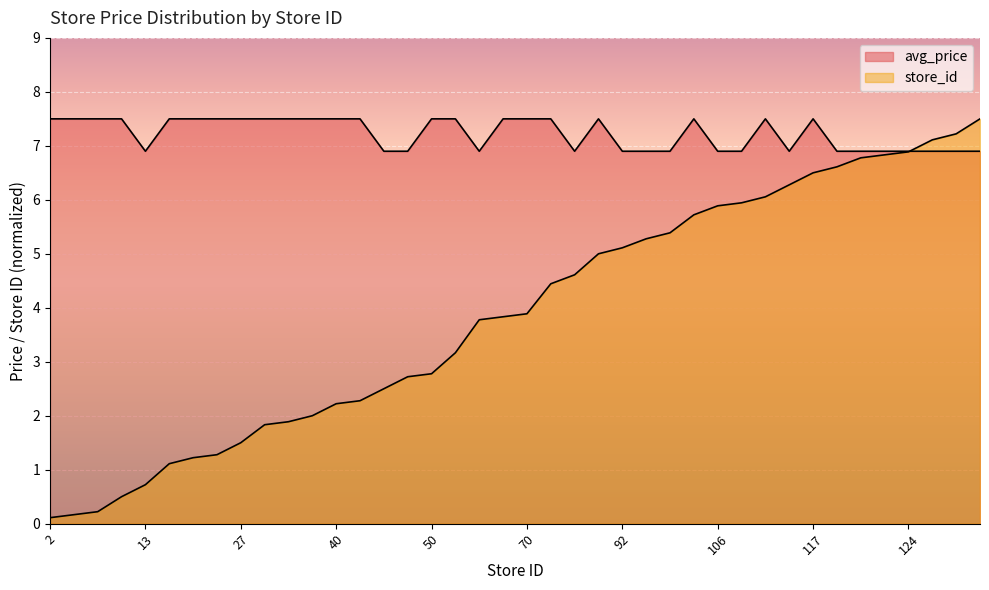

How many times do store_id and avg_price cross each other?

1